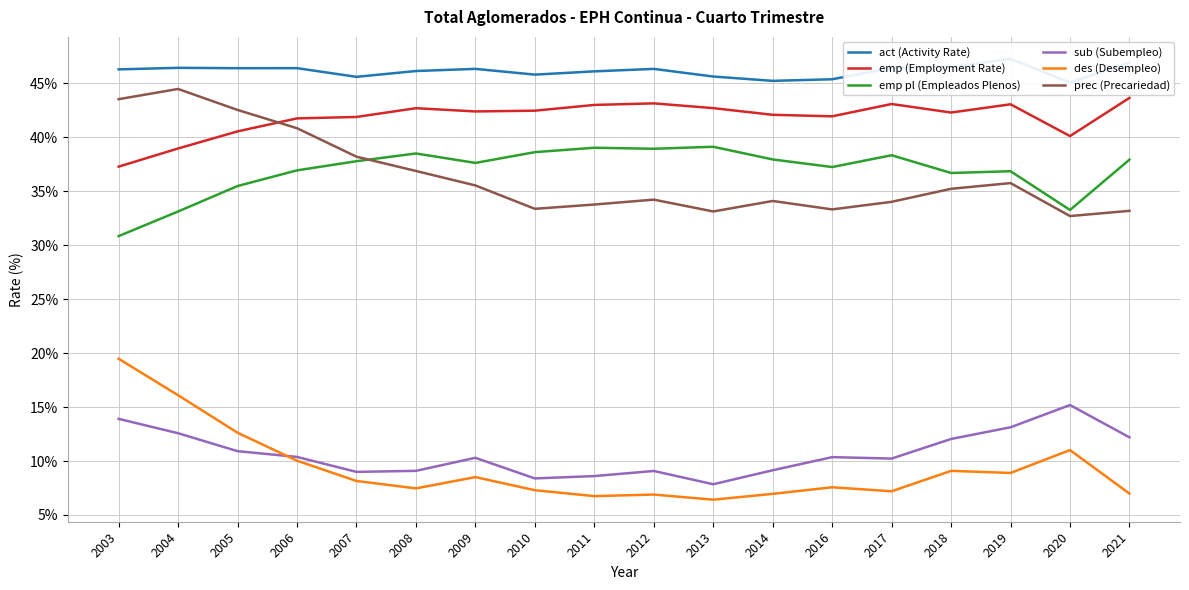

Is the value of emp pl (Empleados Plenos) at 2006 greater than the value of act (Activity Rate) at 2004?

No